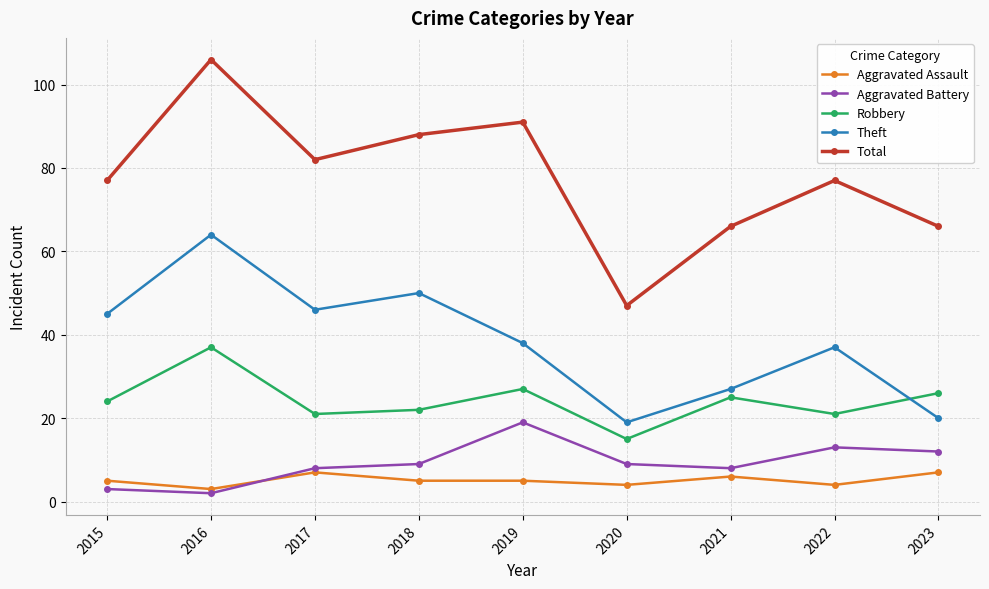

Rank the series by their maximum value, from lowest to highest.

Aggravated Assault, Aggravated Battery, Robbery, Theft, Total